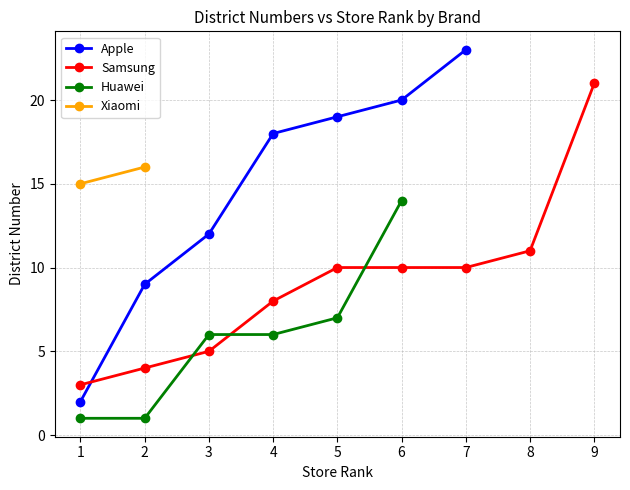

True or false: Apple has more than 2 points higher than both neighbors.

False